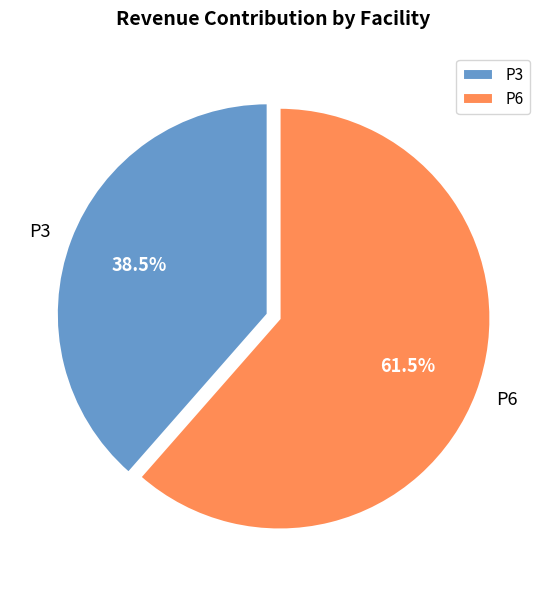

Rank the categories by value from lowest to highest.

P3, P6